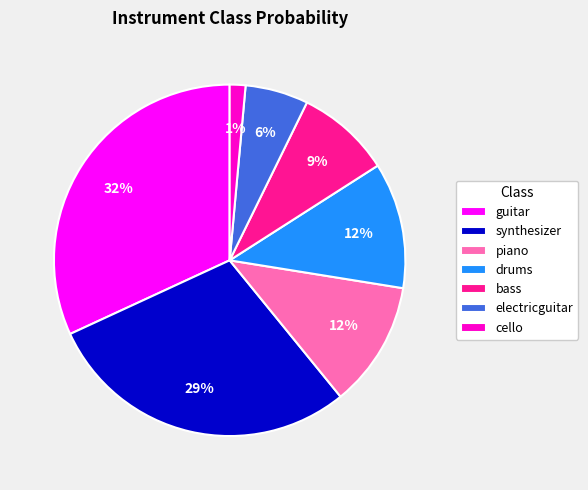

Is it true that guitar is 46% of the pie?

False